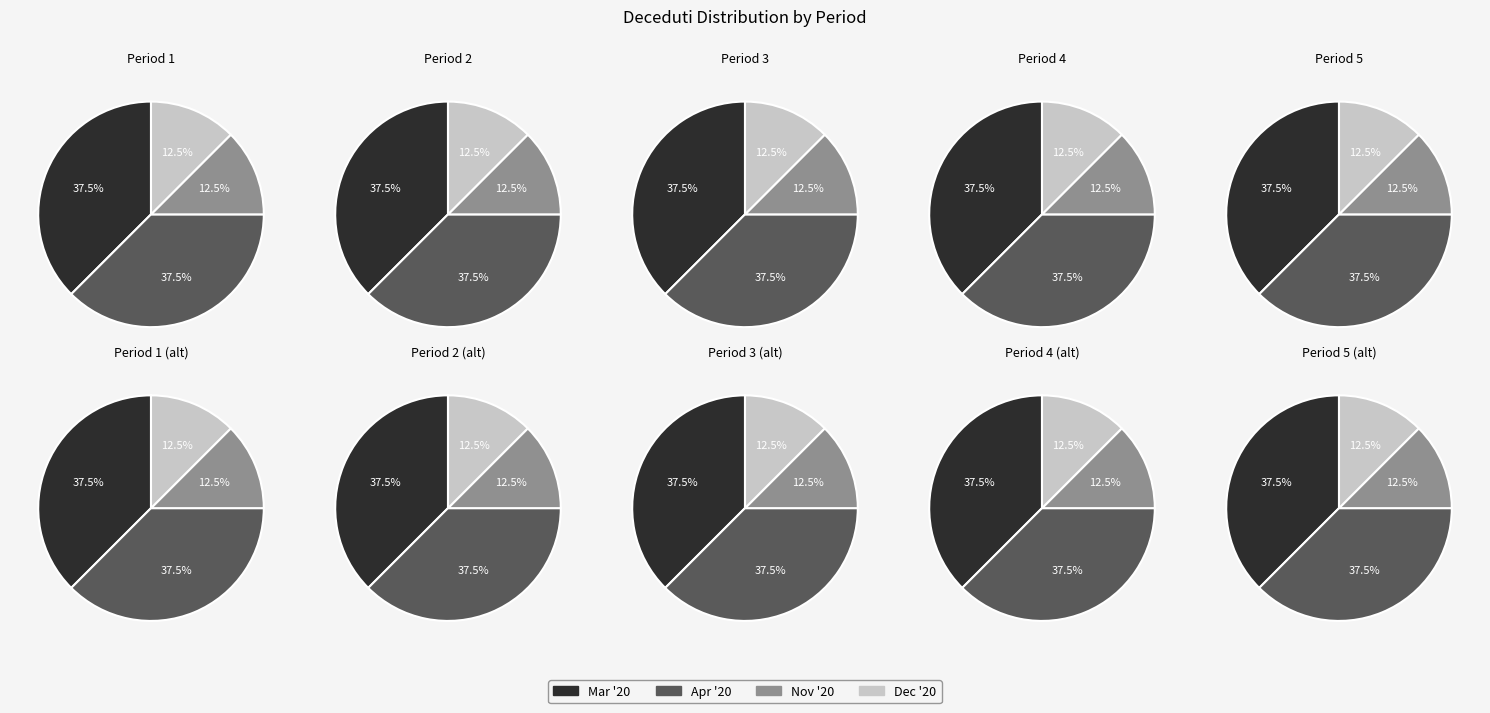

How much of the chart is everything except 2020-03?

62.5%